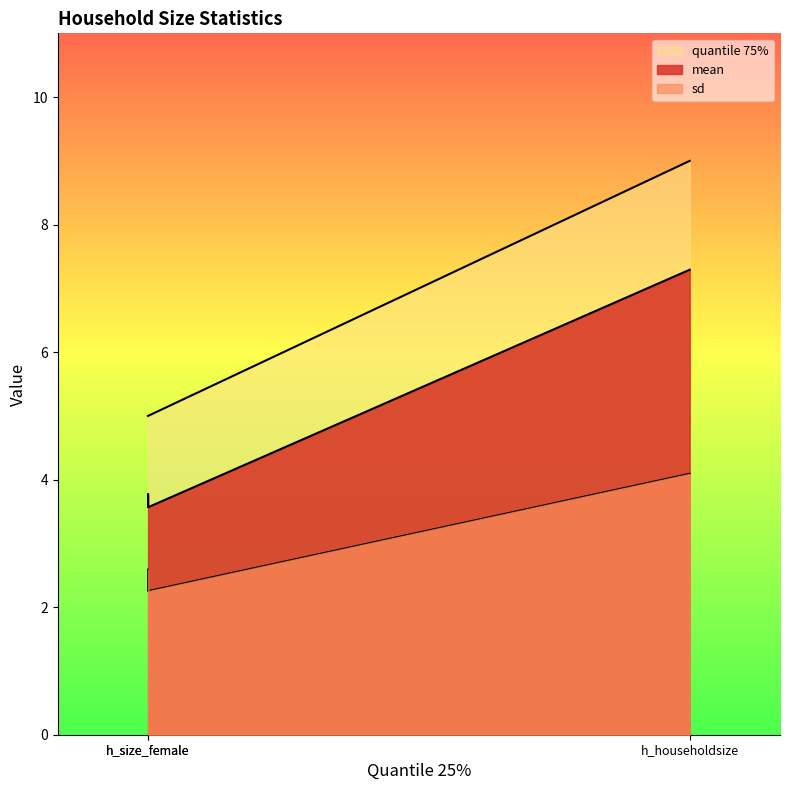

Which category has the highest value in the quantile 75% series?

h_householdsize